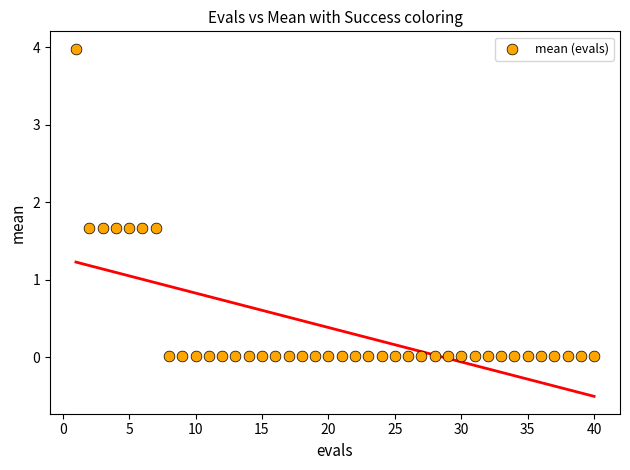

What is the range of Y values (max minus min)?

4.0